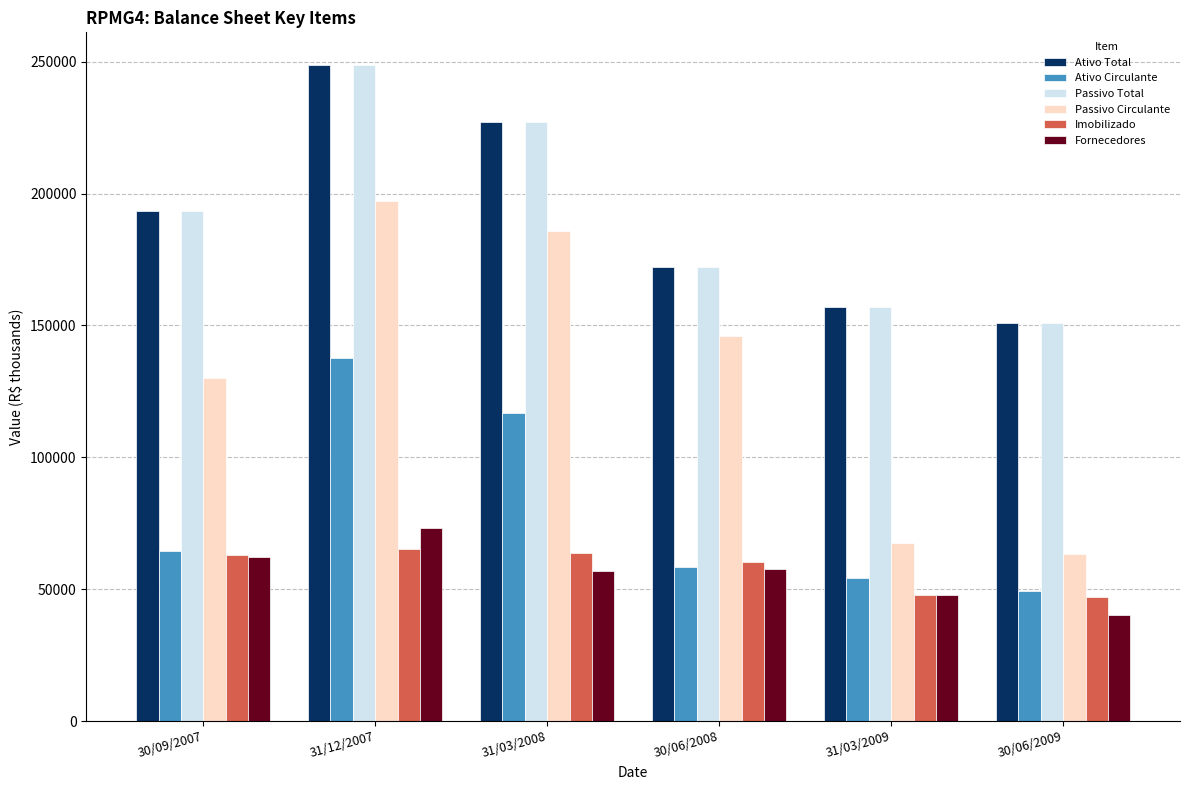

Which series has the widest spread of values?

Passivo Circulante